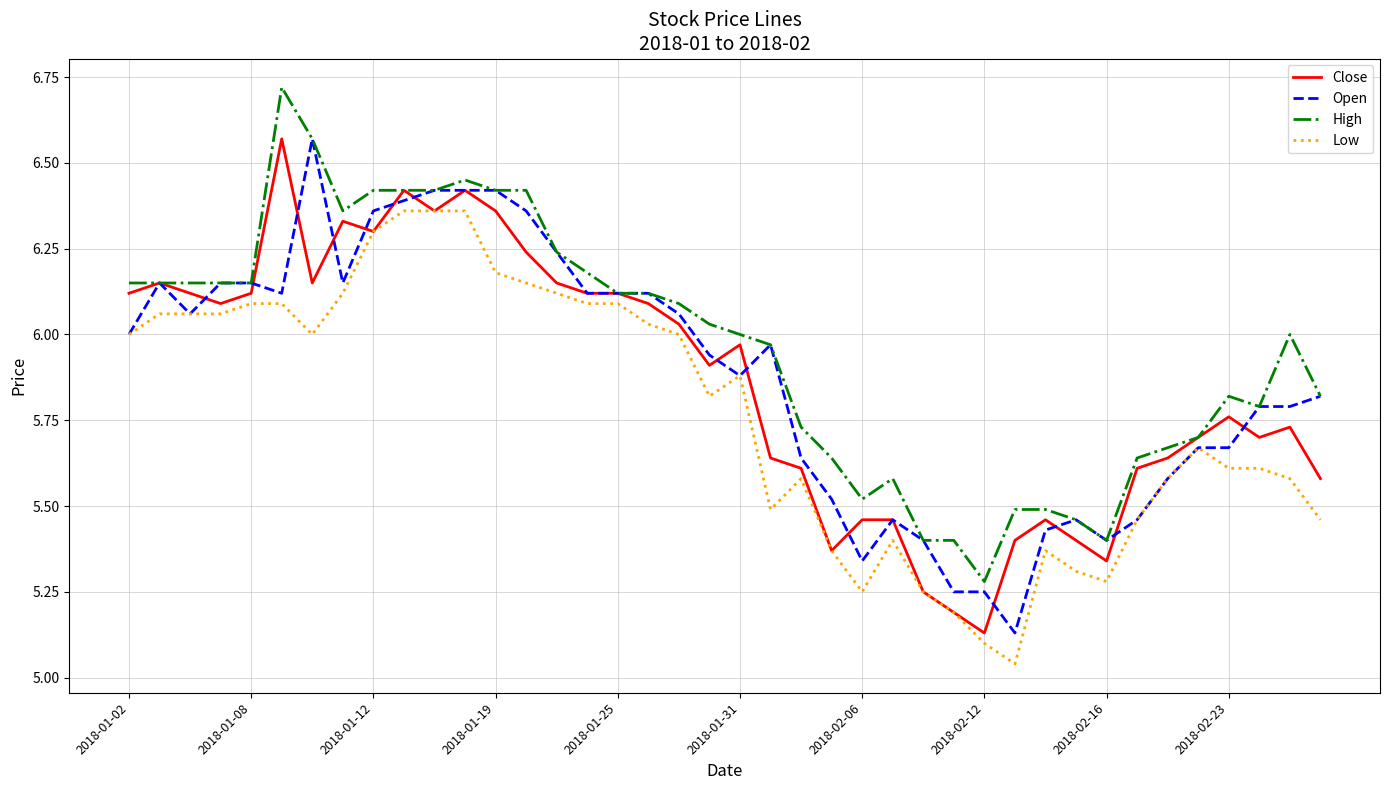

Which series has the largest total across all categories?

High